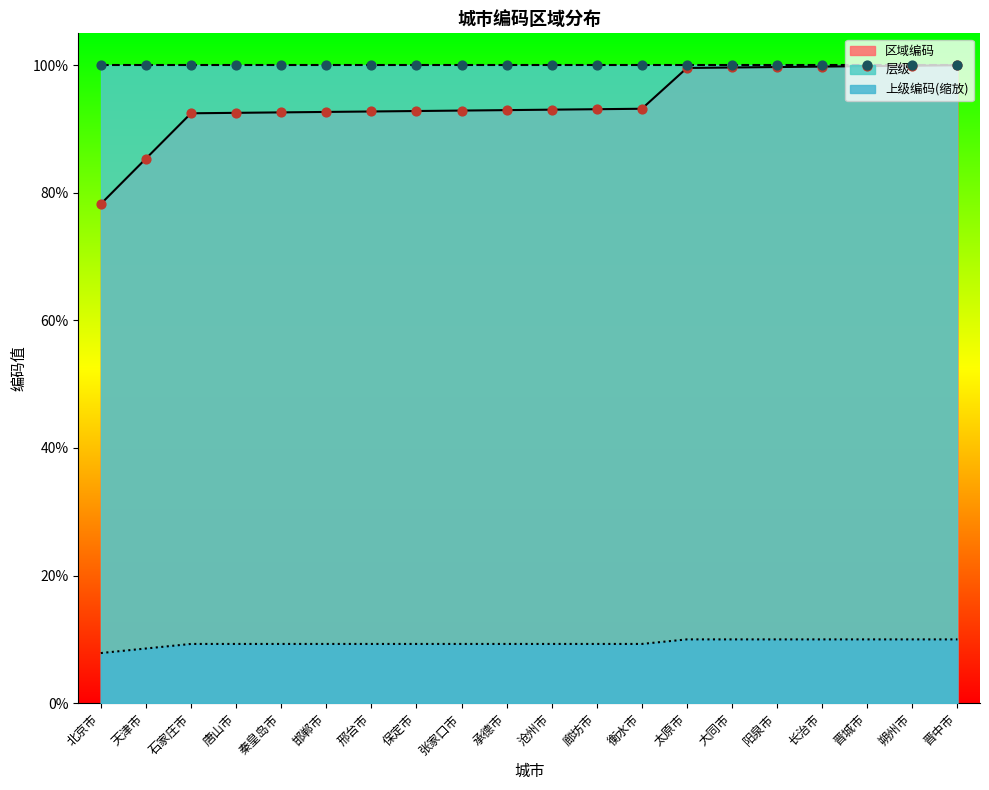

At how many categories does at least one series exceed 65?

20